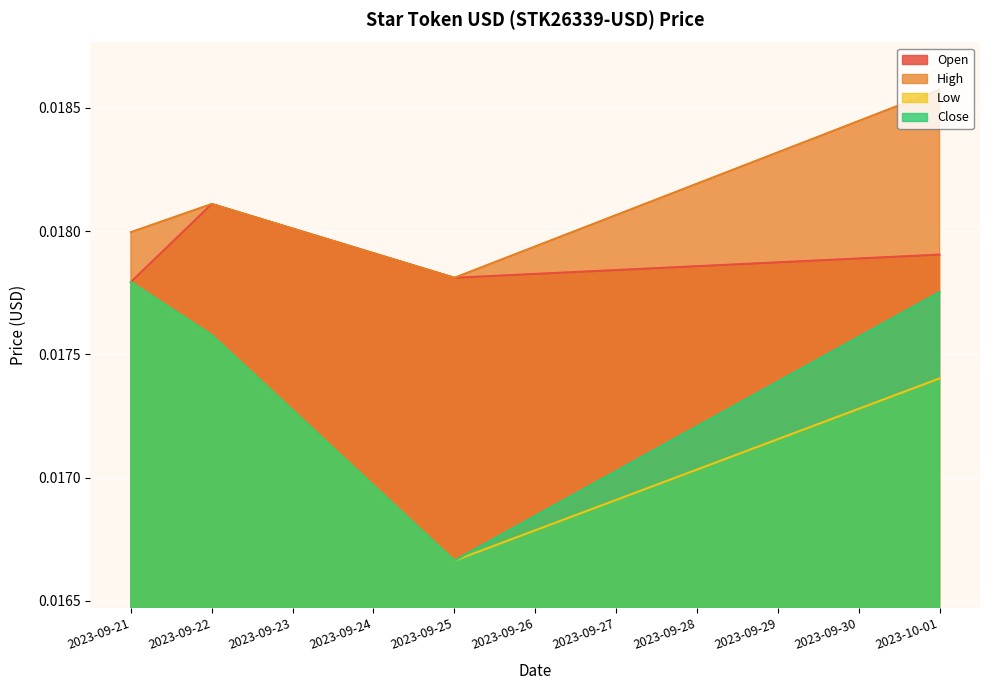

True or false: High and Open cross at least once.

False